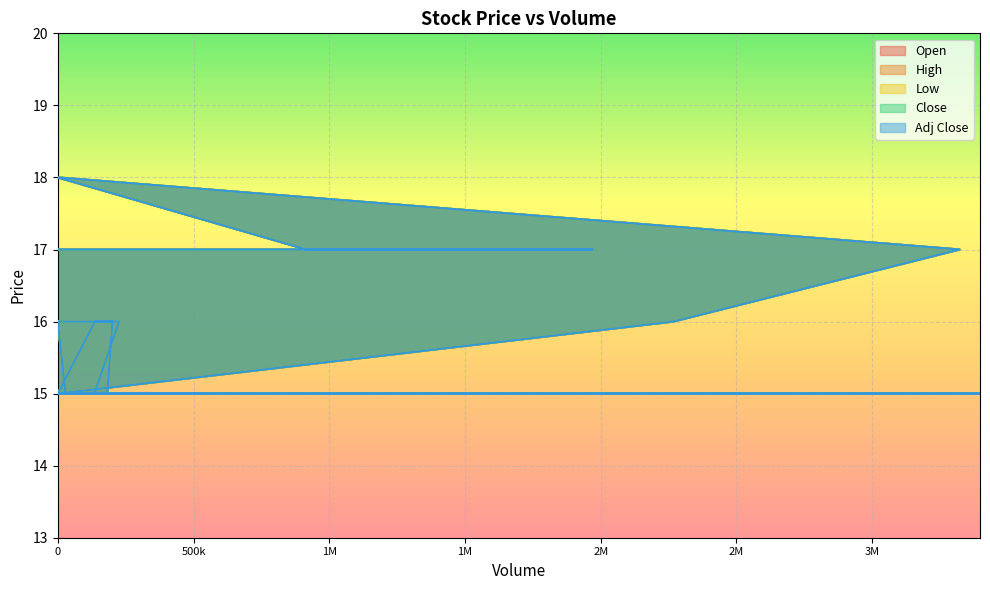

How many distinct data groups are displayed?

5